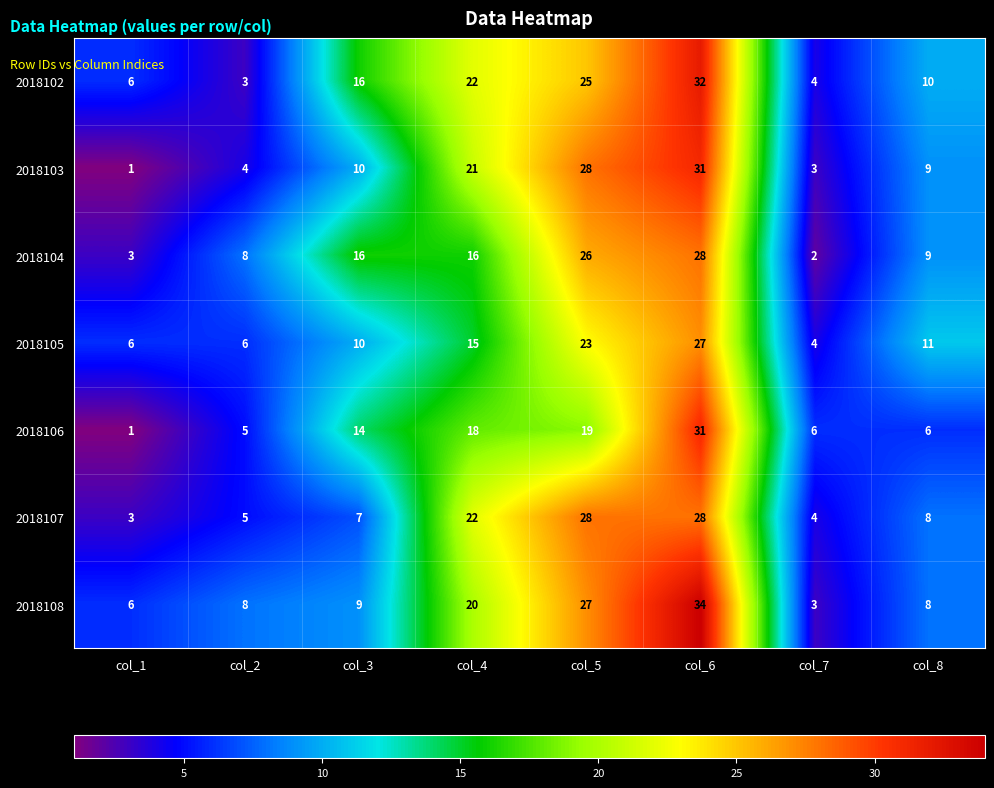

Which series has the largest range (max minus min)?

2018108